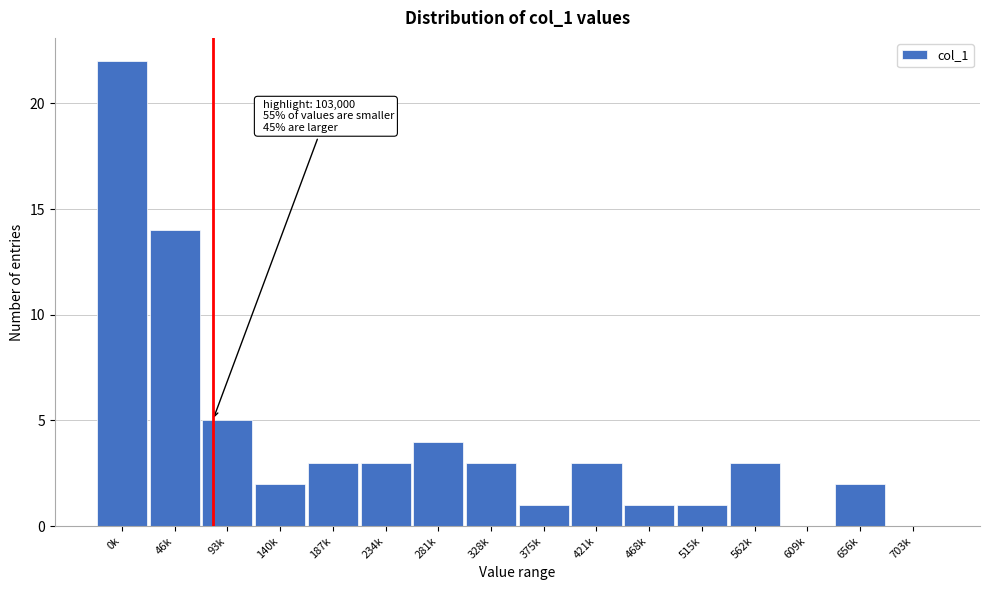

Reading right to left, extract all data points from this chart.

703k=0	656k=2	609k=0	562k=3	515k=1	468k=1	421k=3	375k=1	328k=3	281k=4	234k=3	187k=3	140k=2	93k=5	46k=14	0k=22